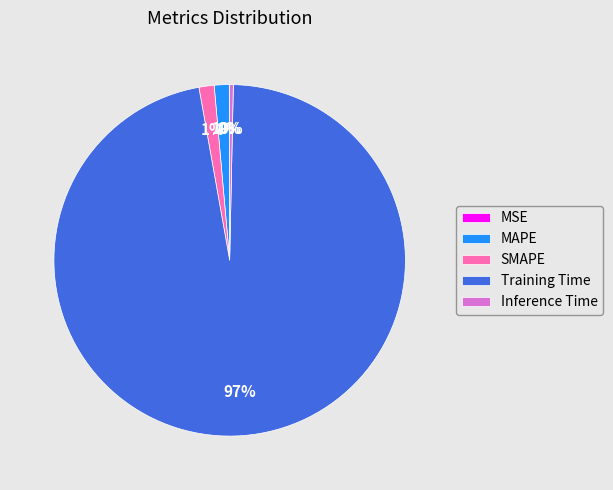

Do Inference Time and MAPE together represent more than half of the pie?

No